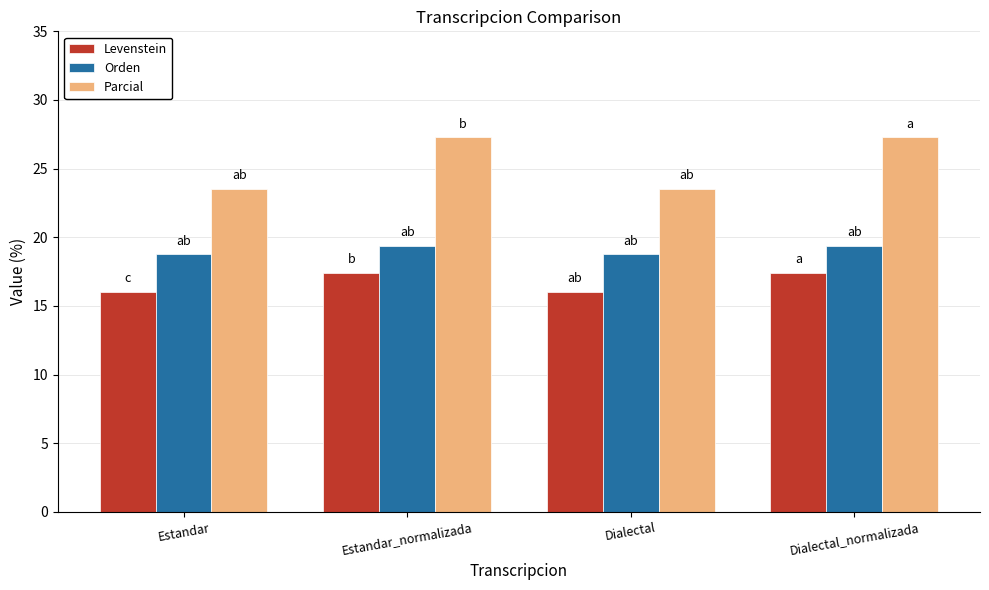

Which series has the widest spread of values?

Parcial